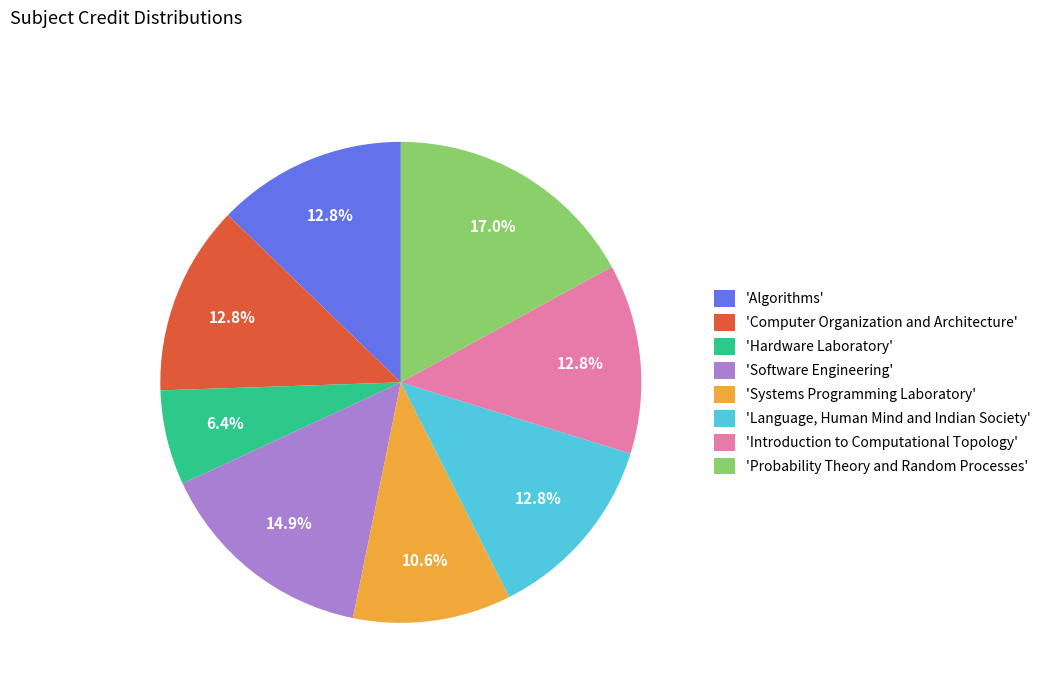

Do 'Hardware Laboratory' and 'Computer Organization and Architecture' together represent more than half of the pie?

No